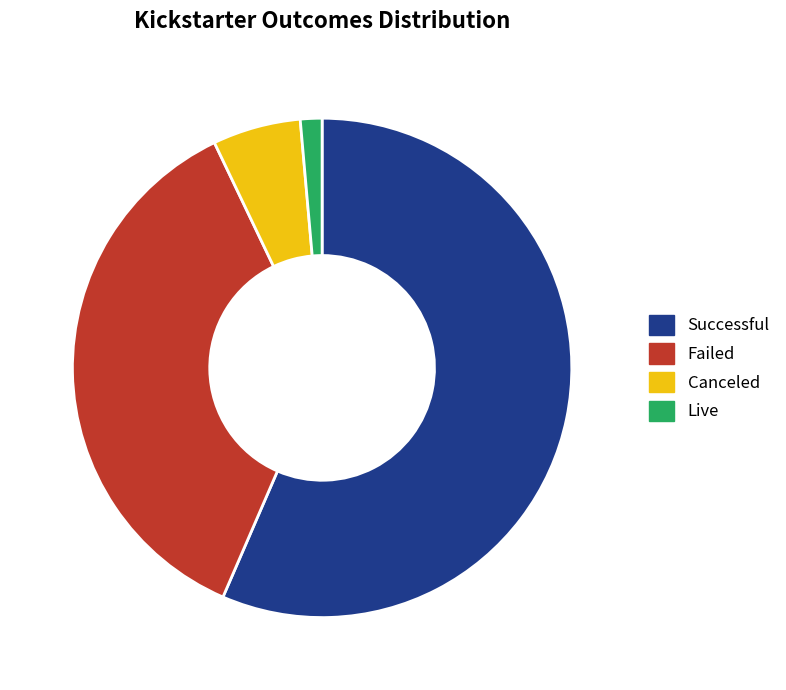

Is there any slice that represents more than half of the pie?

Yes